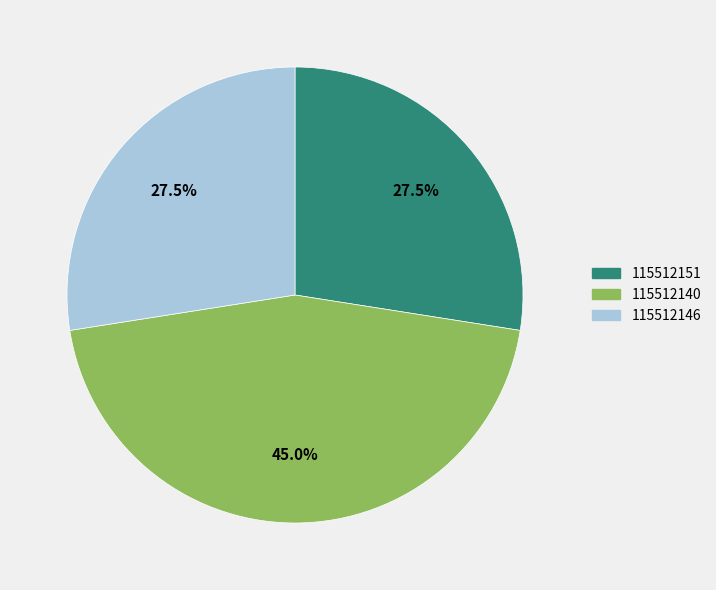

True or false: 115512151 accounts for 34% of the total.

False